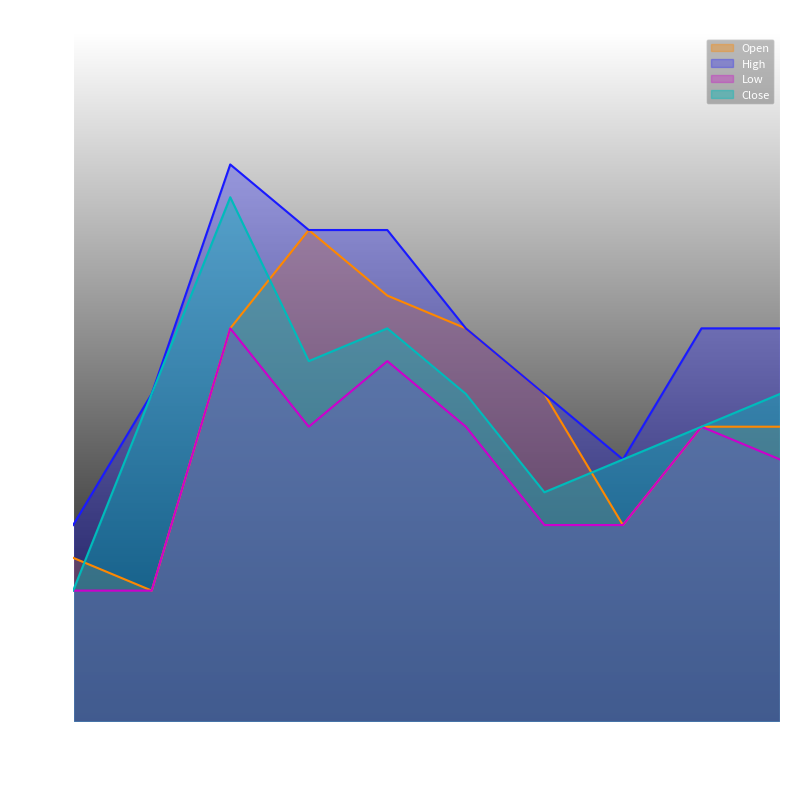

Is the value of high at 2020-04-09 greater than the value of close at 2020-04-06?

Yes